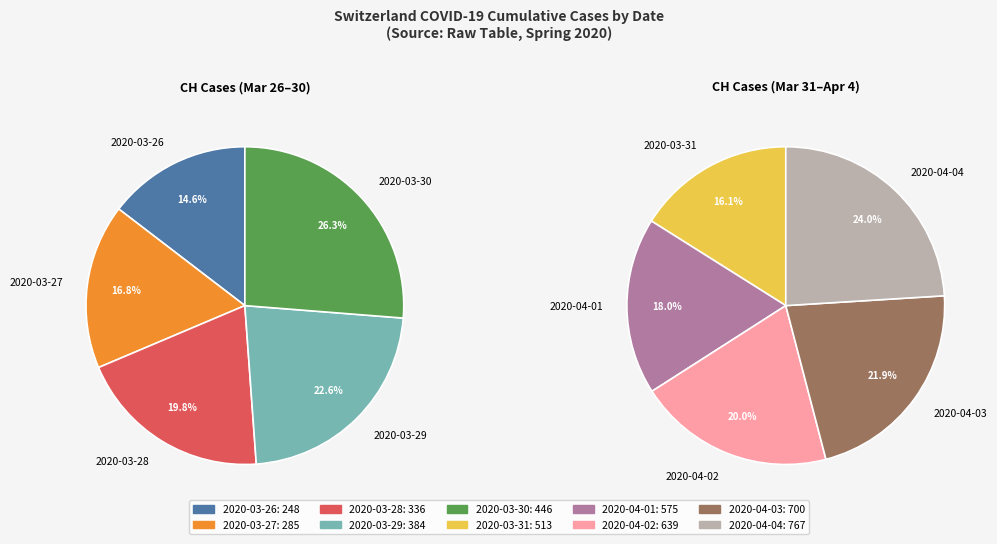

Is it true that 2020-03-27 is 1% of the pie?

False